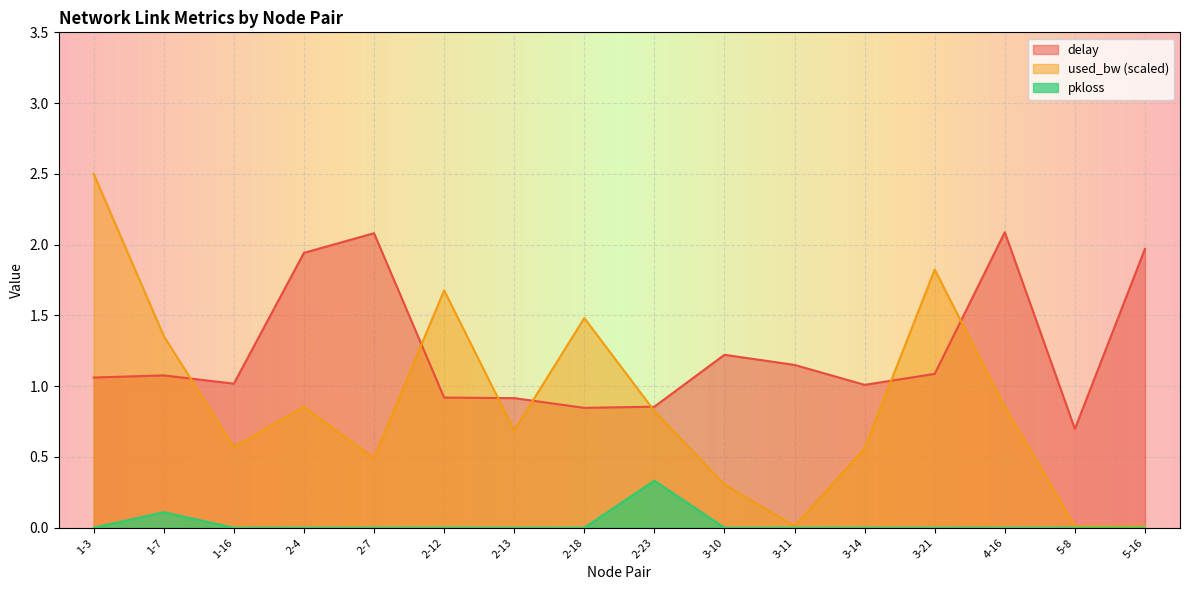

How many values in the delay series are below 1?

5